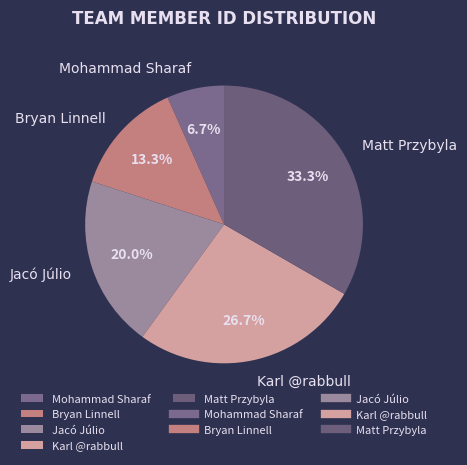

Does Karl @rabbull account for over 50% of the chart?

No